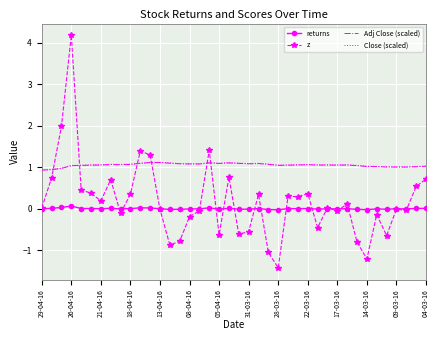

What is the highest value of the Adj Close (scaled) series?

1.1